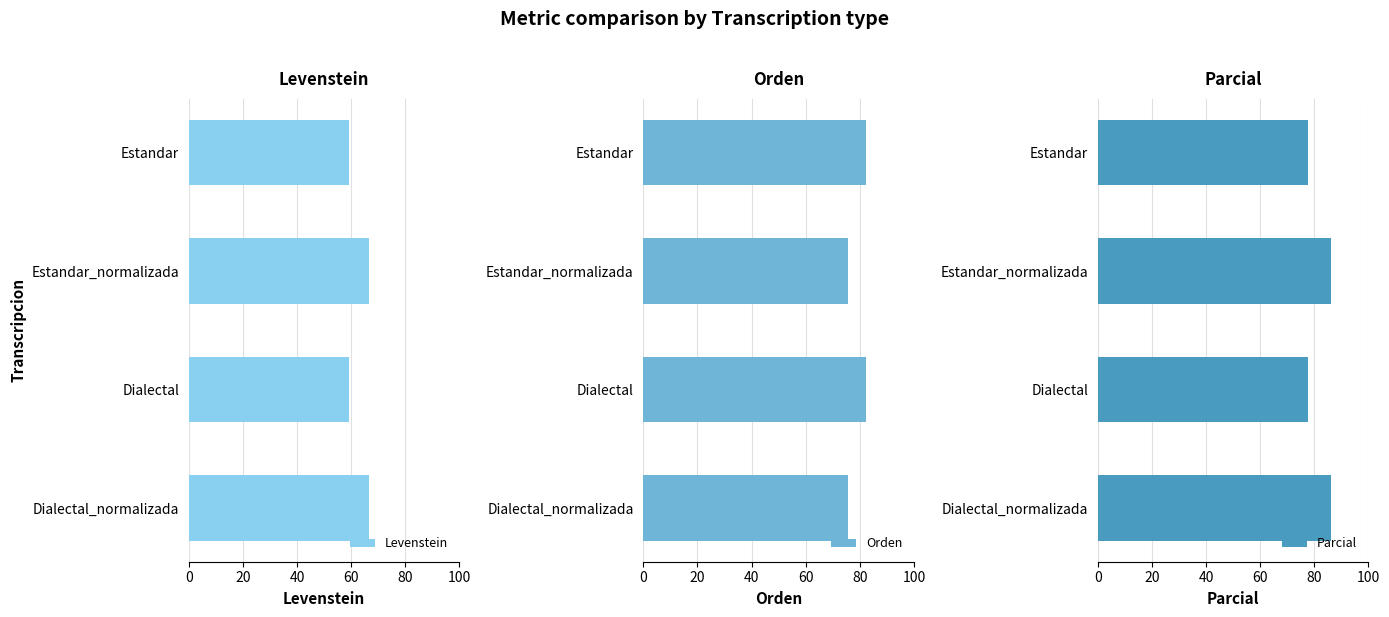

How many bars are there in each group?

3